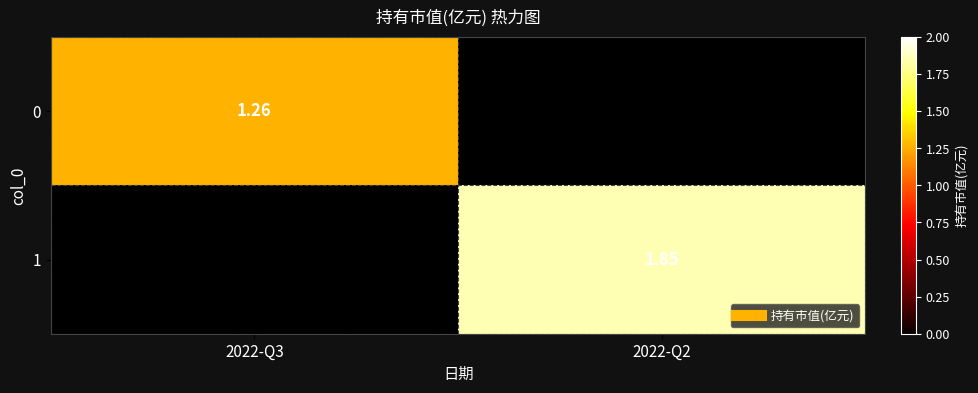

Rank the series at 2022-Q3 from highest to lowest value.

0, 1